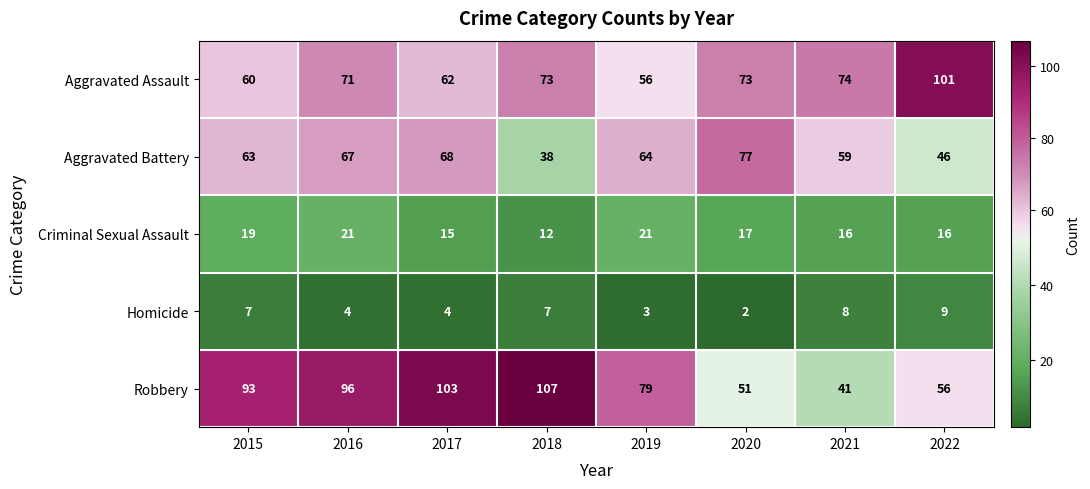

How many distinct data groups are displayed?

5